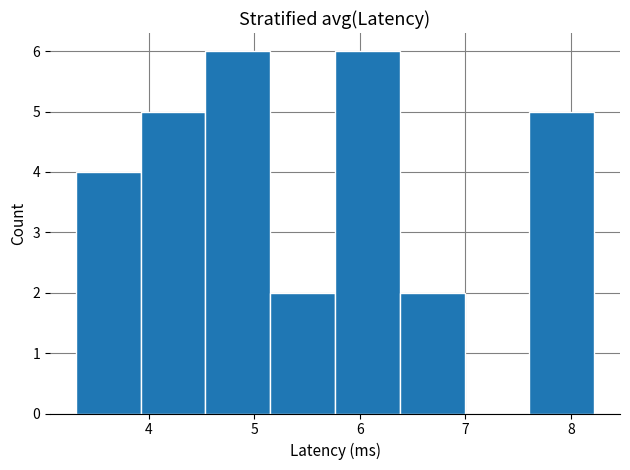

How tall is the bar that spans 5.8 to 6.4 on the x-axis? Neither the bar edges nor the heights are printed on the chart, so give them approximately, as read against the axes.

6